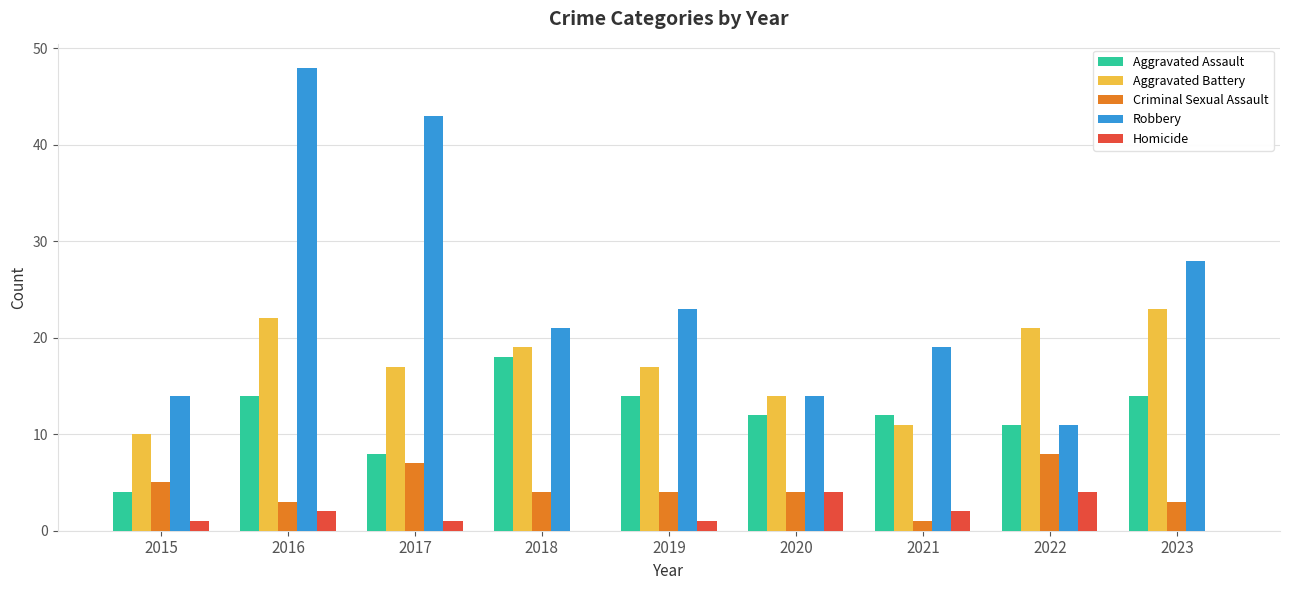

Between 2017 and 2018, which series saw the biggest shift?

Robbery